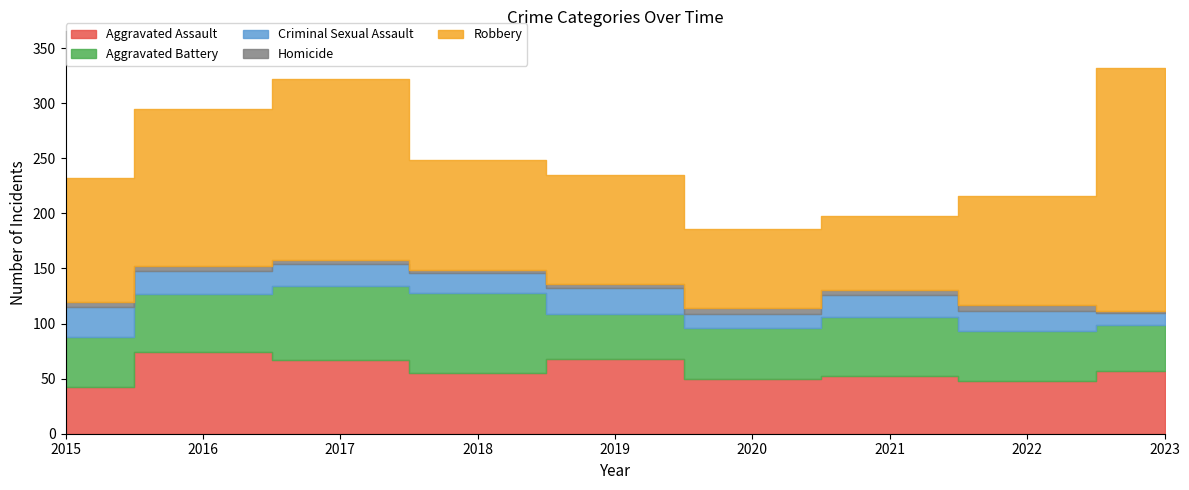

Between 2016 and 2022, which series saw the biggest shift?

Robbery